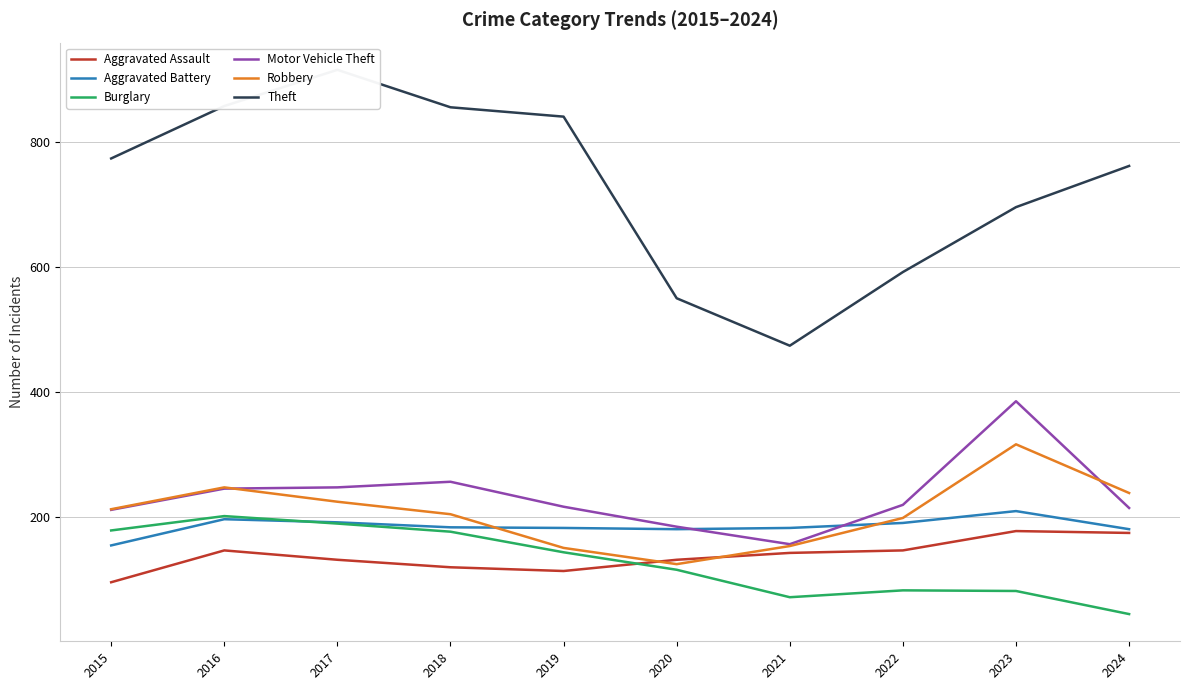

Reading left to right, list all the values displayed in this chart.

Aggravated Assault: 2015=95	2016=146	2017=131	2018=119	2019=113	2020=131	2021=142	2022=146	2023=177	2024=174
Aggravated Battery: 2015=154	2016=196	2017=191	2018=183	2019=182	2020=180	2021=182	2022=190	2023=209	2024=180
Burglary: 2015=178	2016=201	2017=189	2018=176	2019=143	2020=115	2021=71	2022=82	2023=81	2024=44
Motor Vehicle Theft: 2015=211	2016=245	2017=247	2018=256	2019=216	2020=184	2021=156	2022=219	2023=385	2024=214
Robbery: 2015=212	2016=247	2017=224	2018=204	2019=150	2020=124	2021=153	2022=198	2023=316	2024=238
Theft: 2015=774	2016=858	2017=916	2018=856	2019=841	2020=550	2021=474	2022=592	2023=696	2024=762